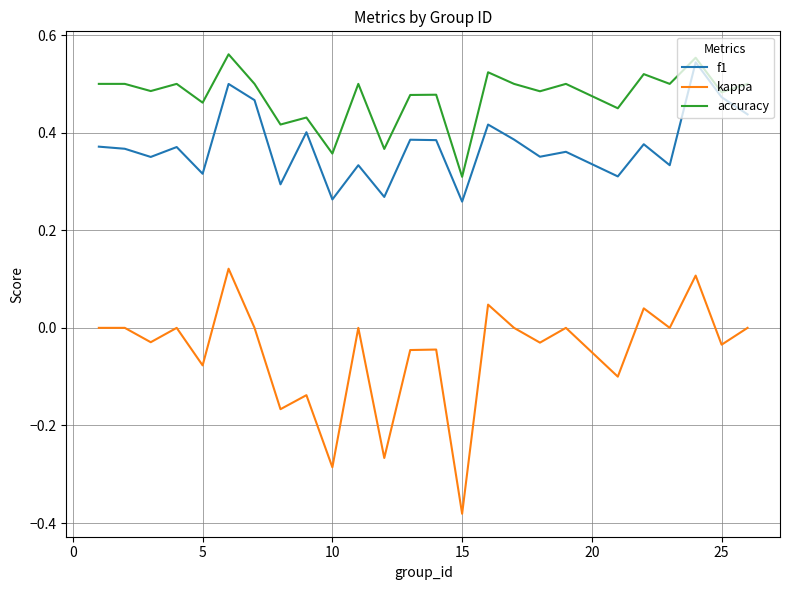

True or false: kappa and f1 cross at least once.

False